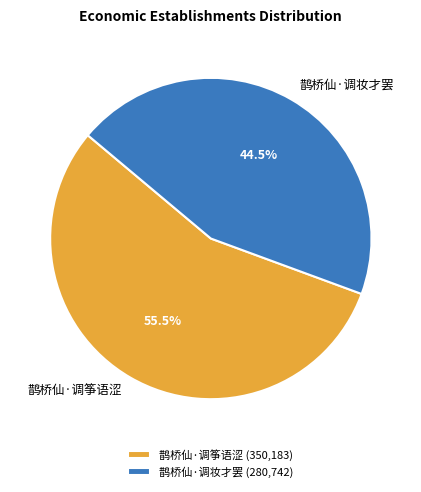

To the nearest percent, what is the difference between the 鹊桥仙·调筝语涩 and 鹊桥仙·调妆才罢 slice percentages?

11%